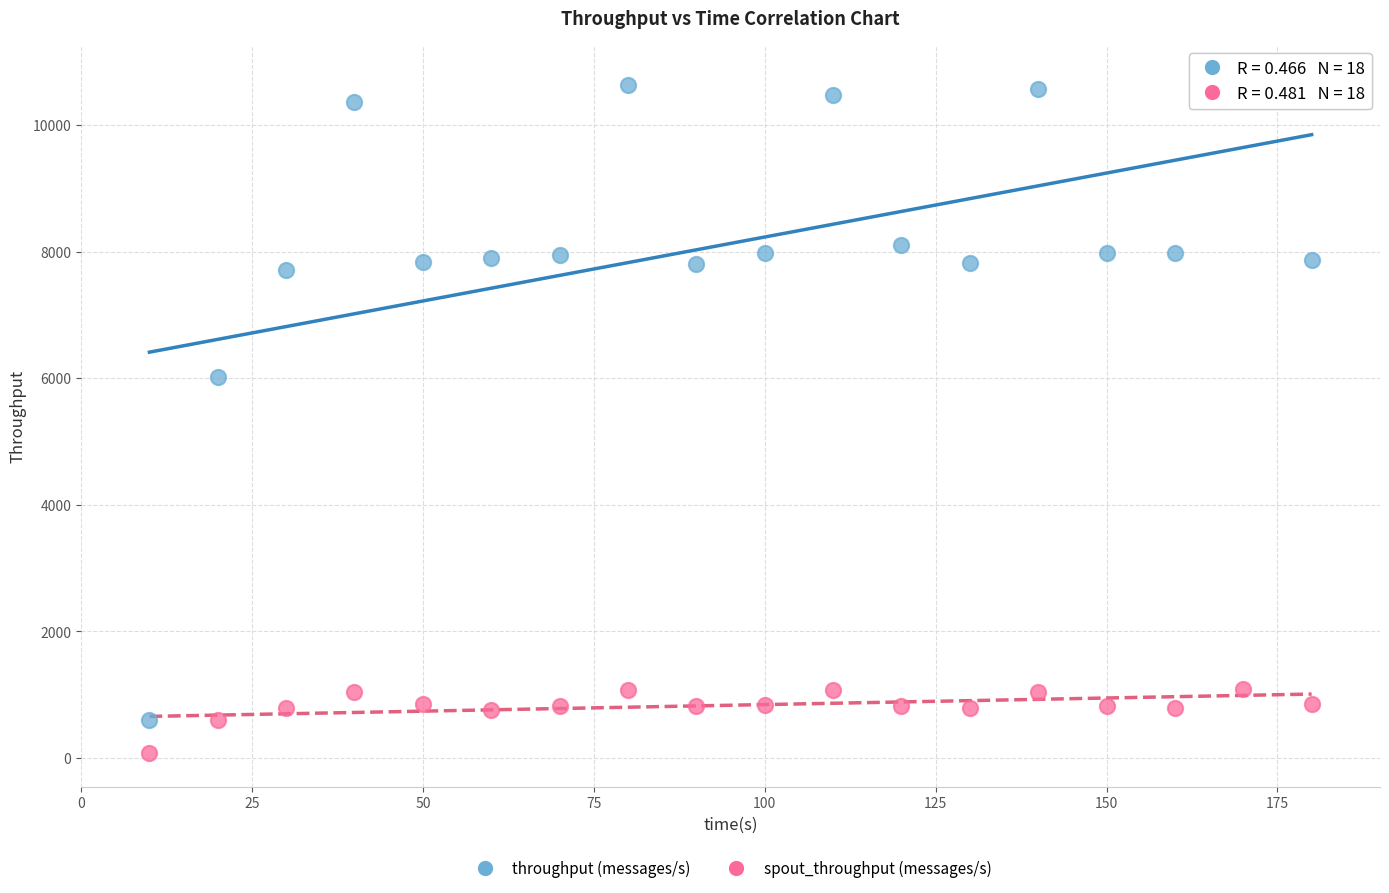

Across all series, what Y value is closest to 5405?

6011